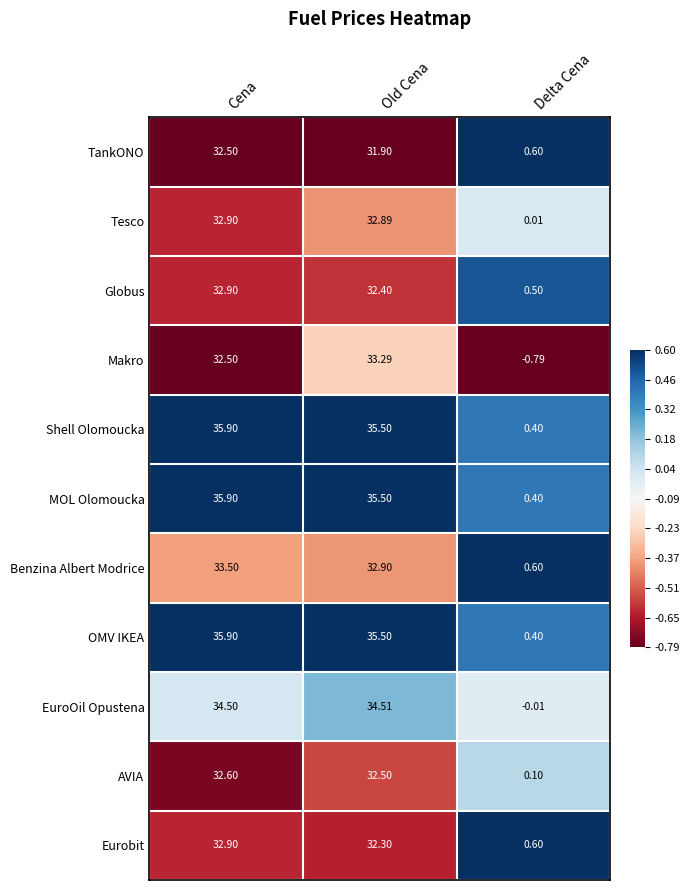

At which category is the sum across all series the highest?

Cena